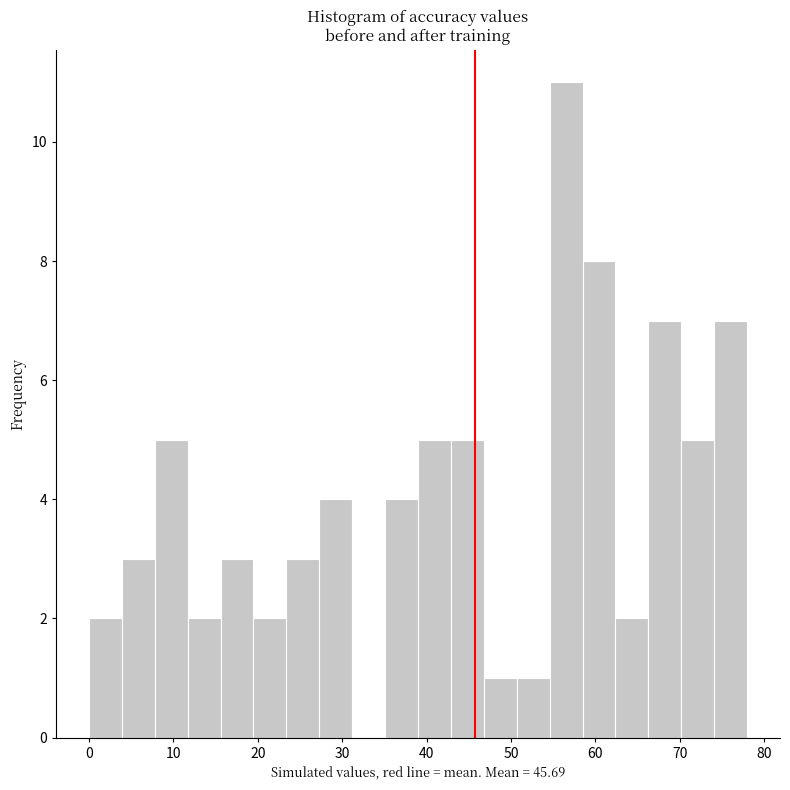

Around what value on the x-axis is the tallest bar? Give the approximate position of its centre, as read against the axis.

57